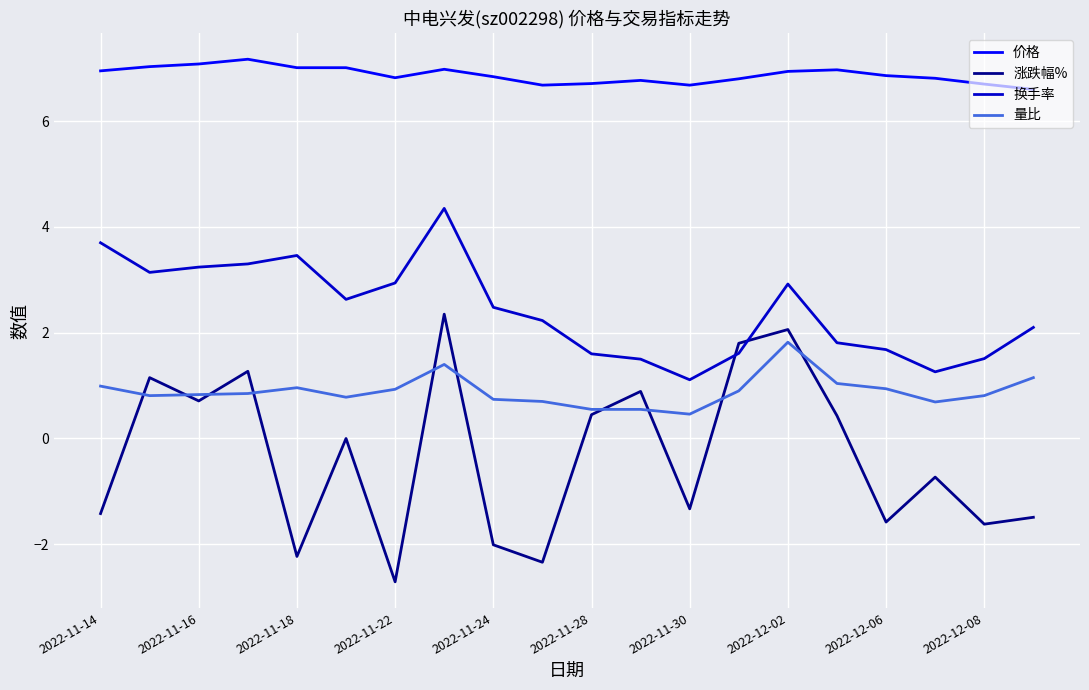

Which series has the largest total across all categories?

价格